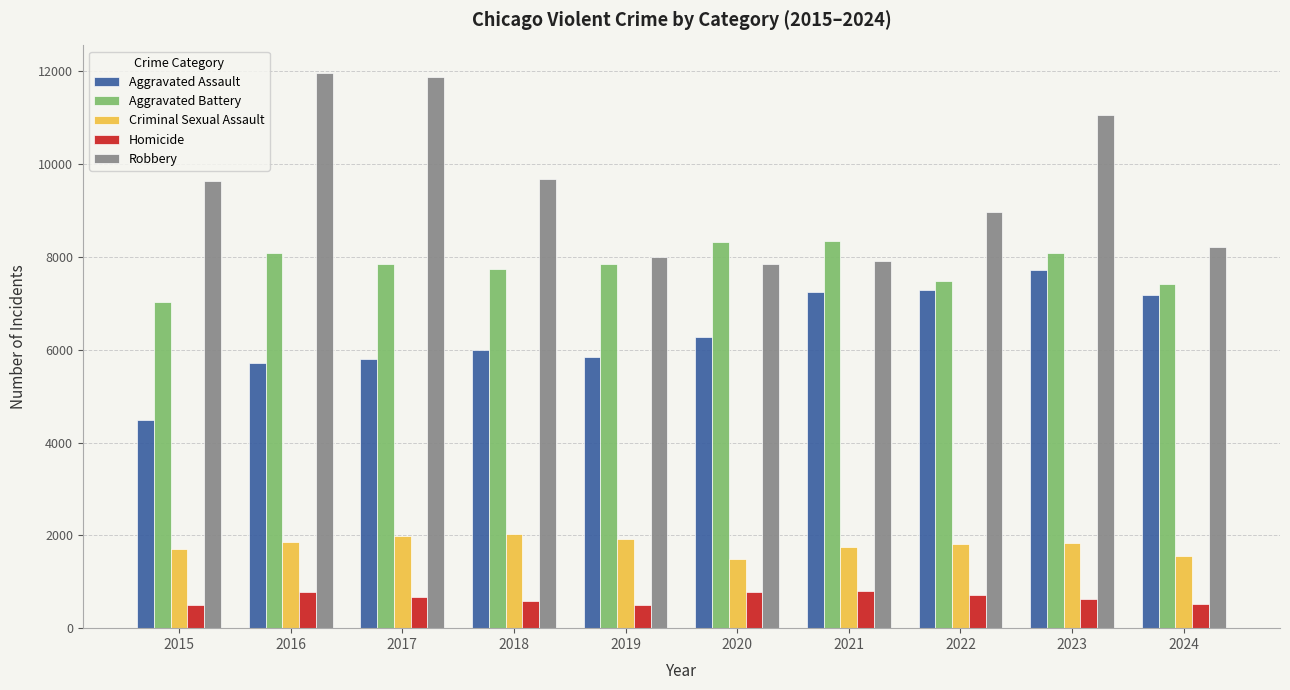

At which label does Aggravated Assault reach its minimum?

2015